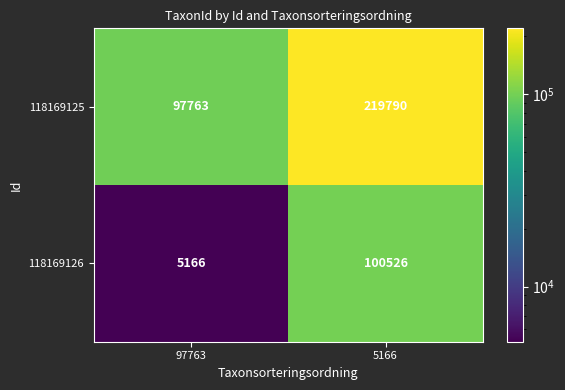

Reading left to right, transcribe all the data shown in this chart.

118169125: 97763	219790
118169126: 5166	100526